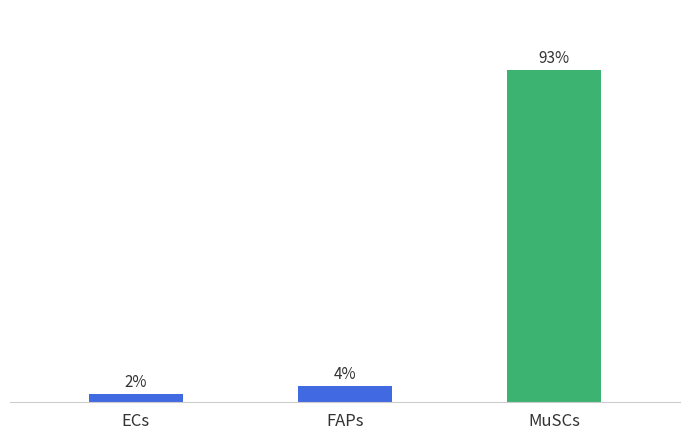

List the labels in order of value, largest first.

MuSCs, FAPs, ECs